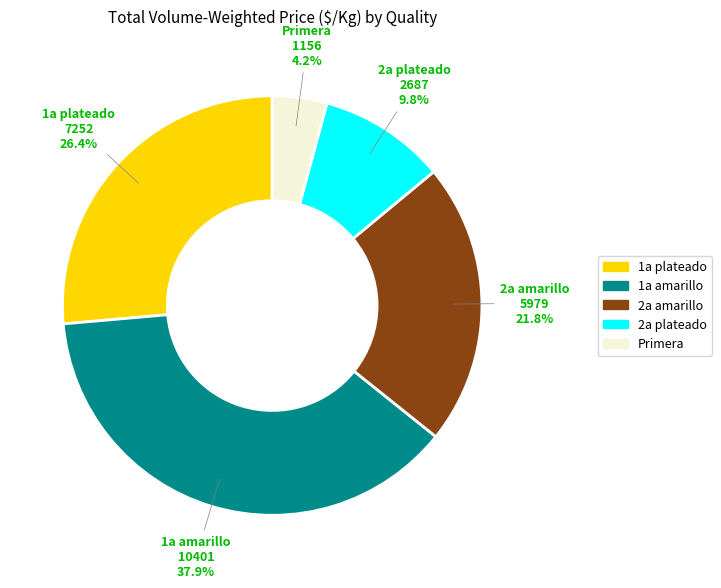

To the nearest percent, what is the average slice percentage?

20%